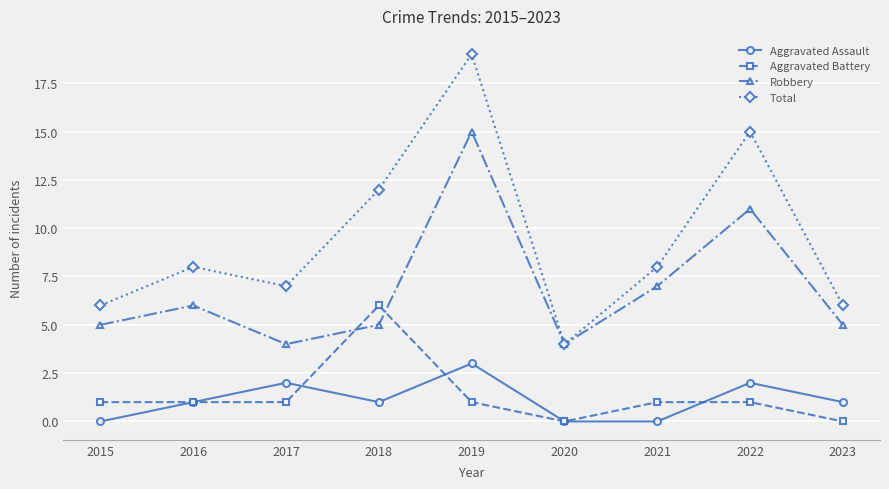

What is the value of the Total point at the 7th from the left?

8